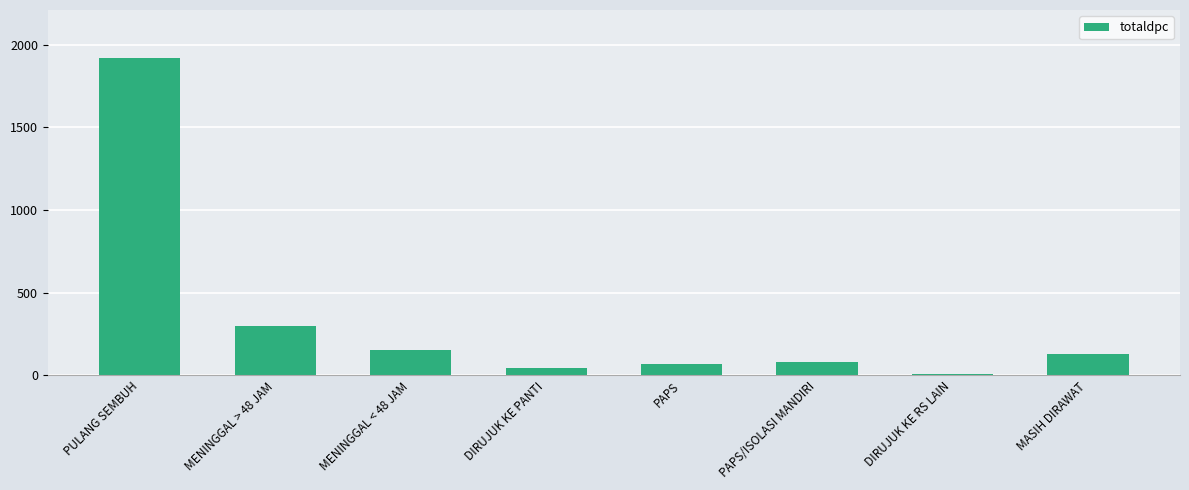

Reading right to left, transcribe all the data shown in this chart.

MASIH DIRAWAT=129	DIRUJUK KE RS LAIN=9	PAPS/ISOLASI MANDIRI=79	PAPS=68	DIRUJUK KE PANTI=44	MENINGGAL < 48 JAM=156	MENINGGAL > 48 JAM=298	PULANG SEMBUH=1922